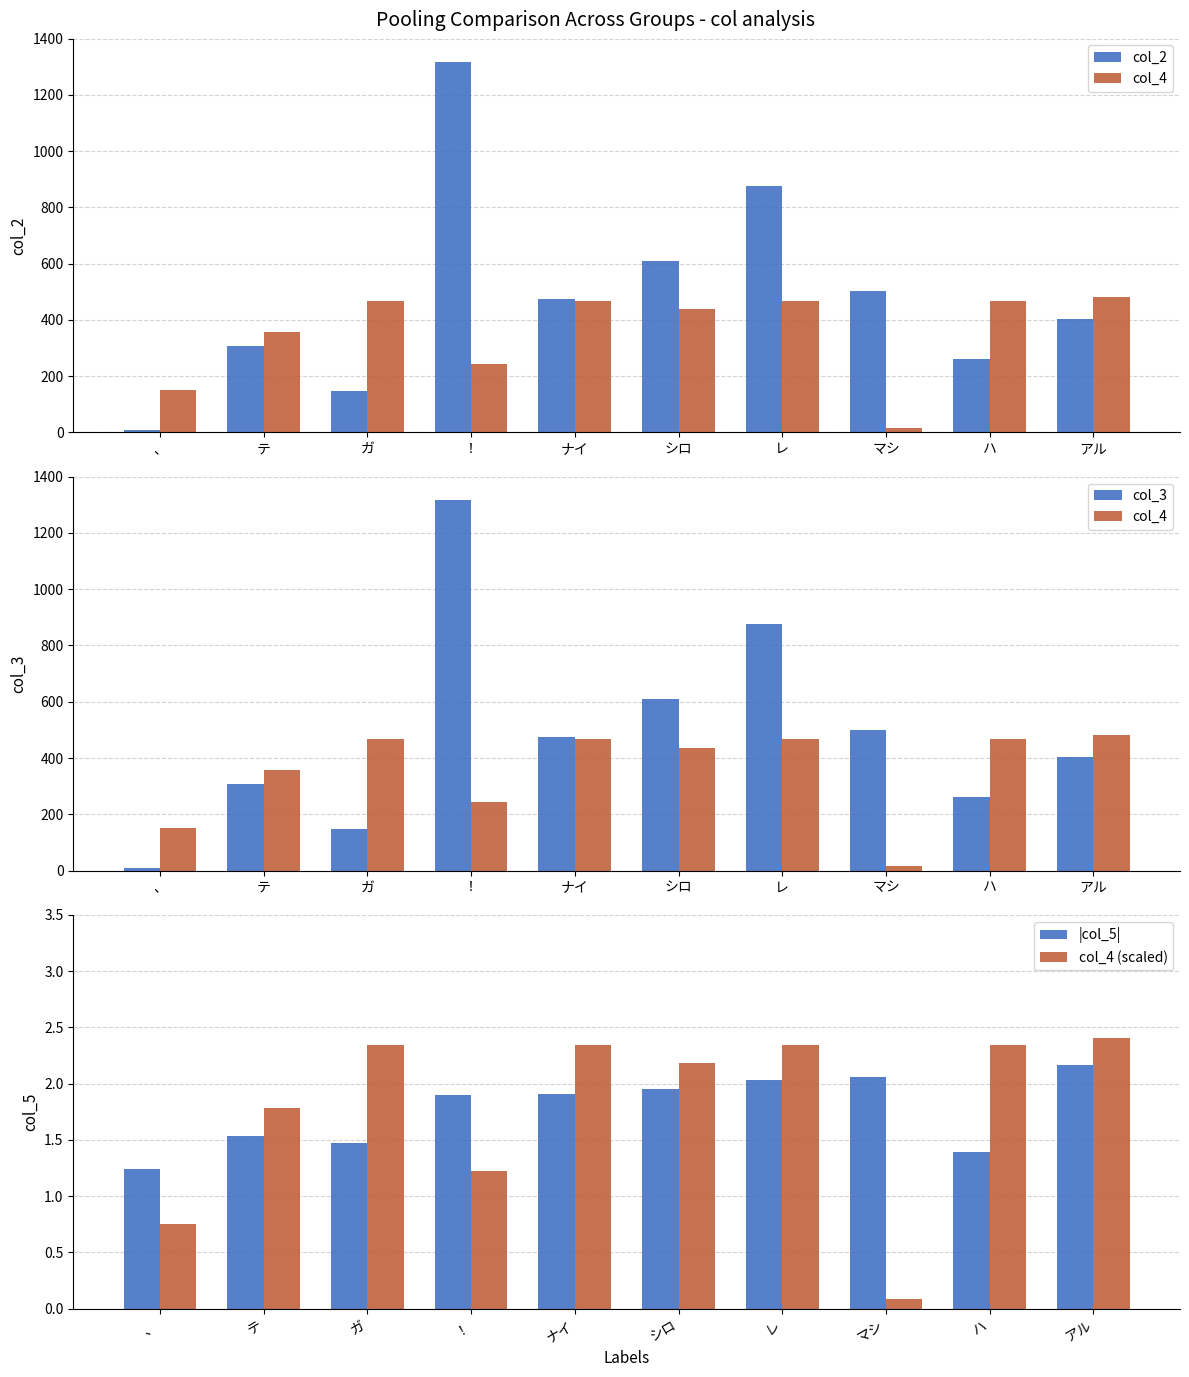

At which category does the chart reach its peak across all series?

！